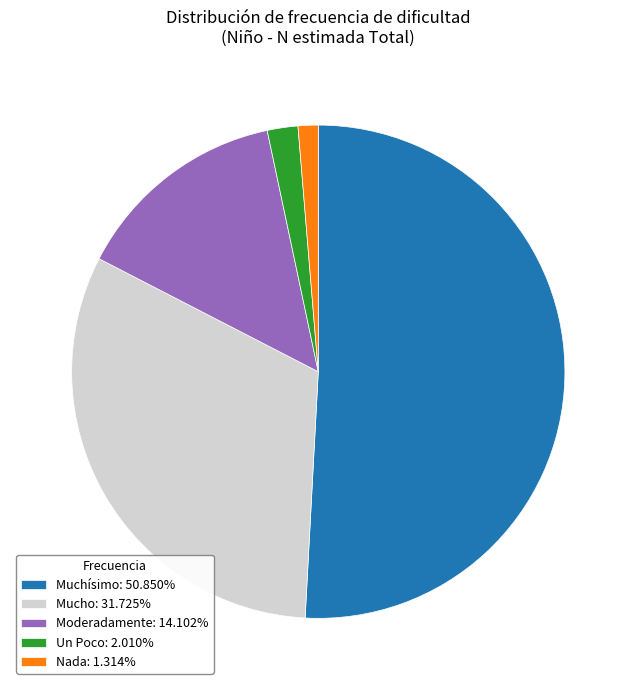

Count the number of slices in the pie.

5